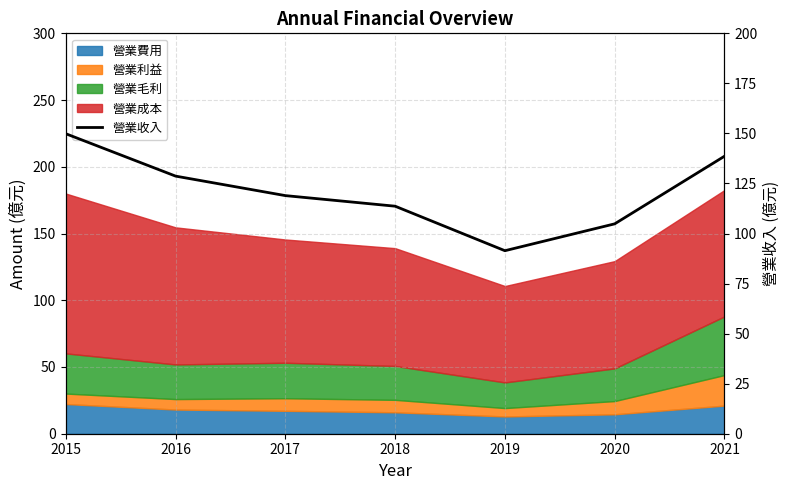

How many lines are shown in the chart?

1